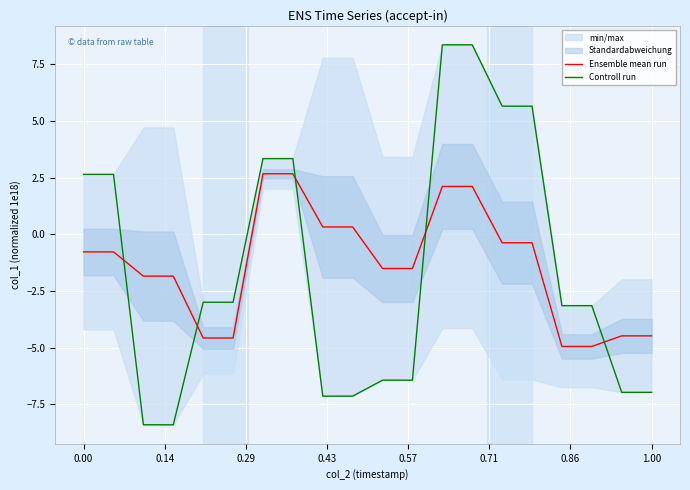

What is the lowest value of the Ensemble mean run series?

-4.9